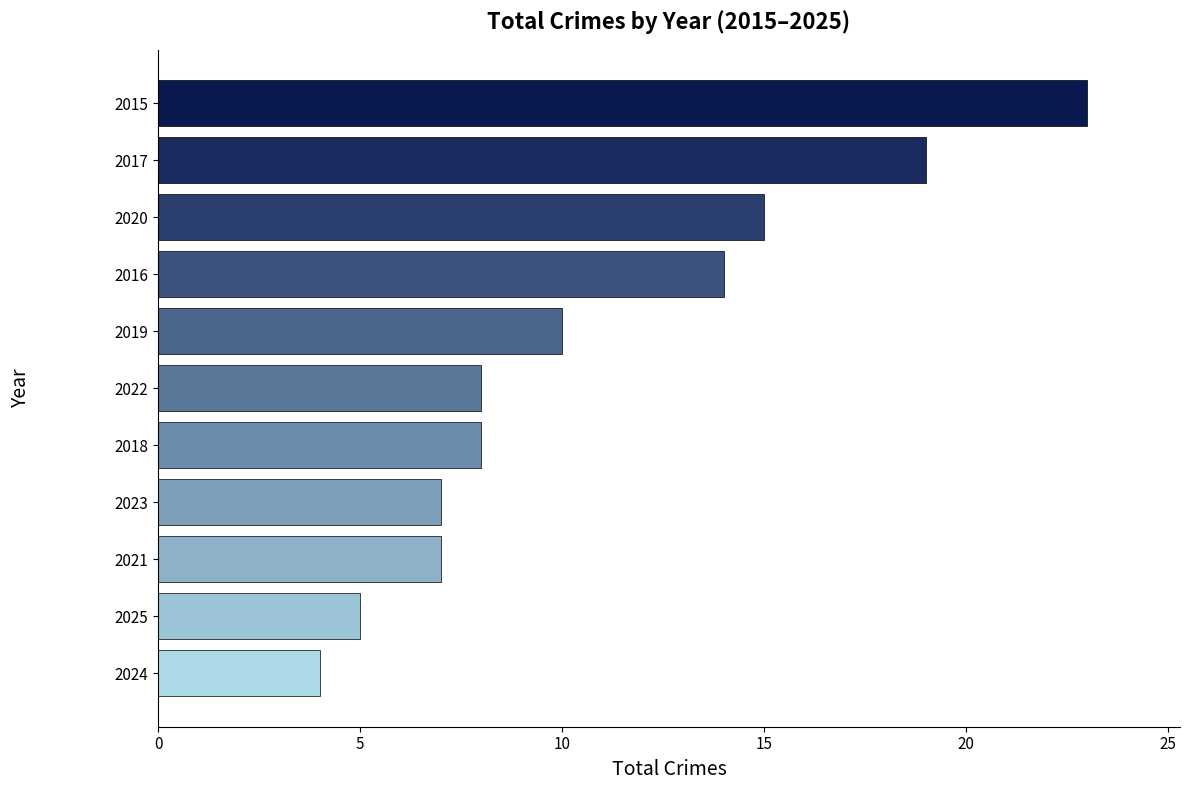

What is the sum of all values?

120